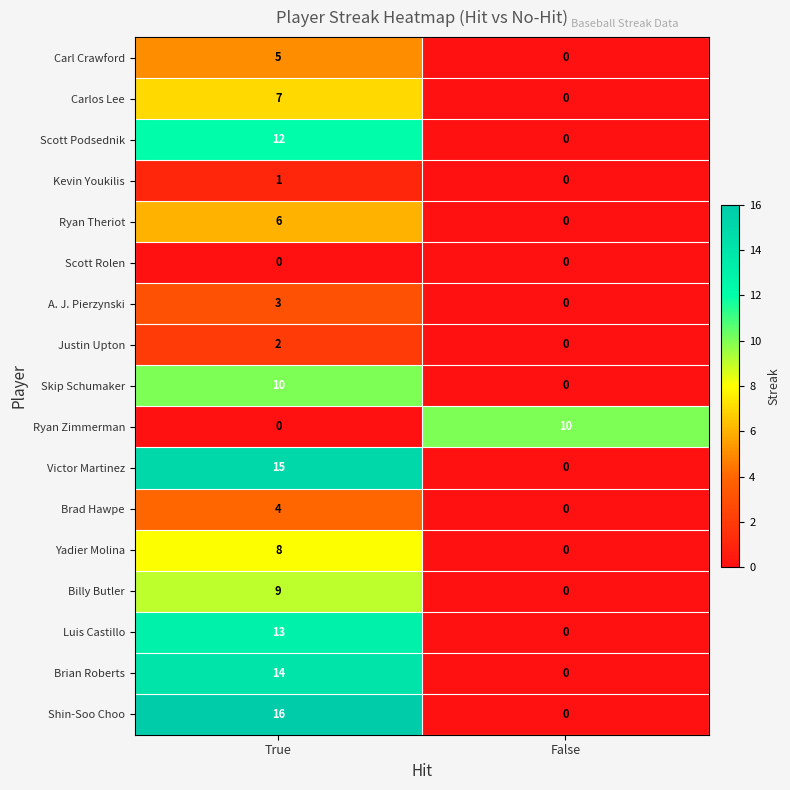

What is the sum of the Victor Martinez values at False and True?

15